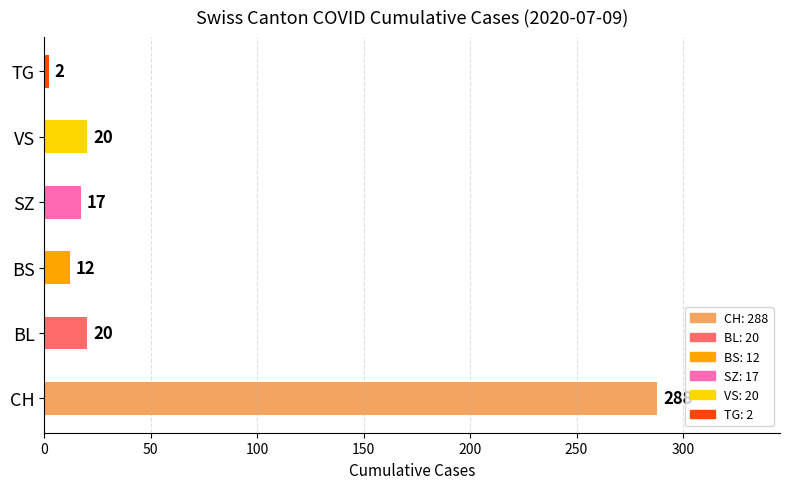

Is the value of TG at 2020-07-09 greater than the value of BS at 2020-07-01?

No